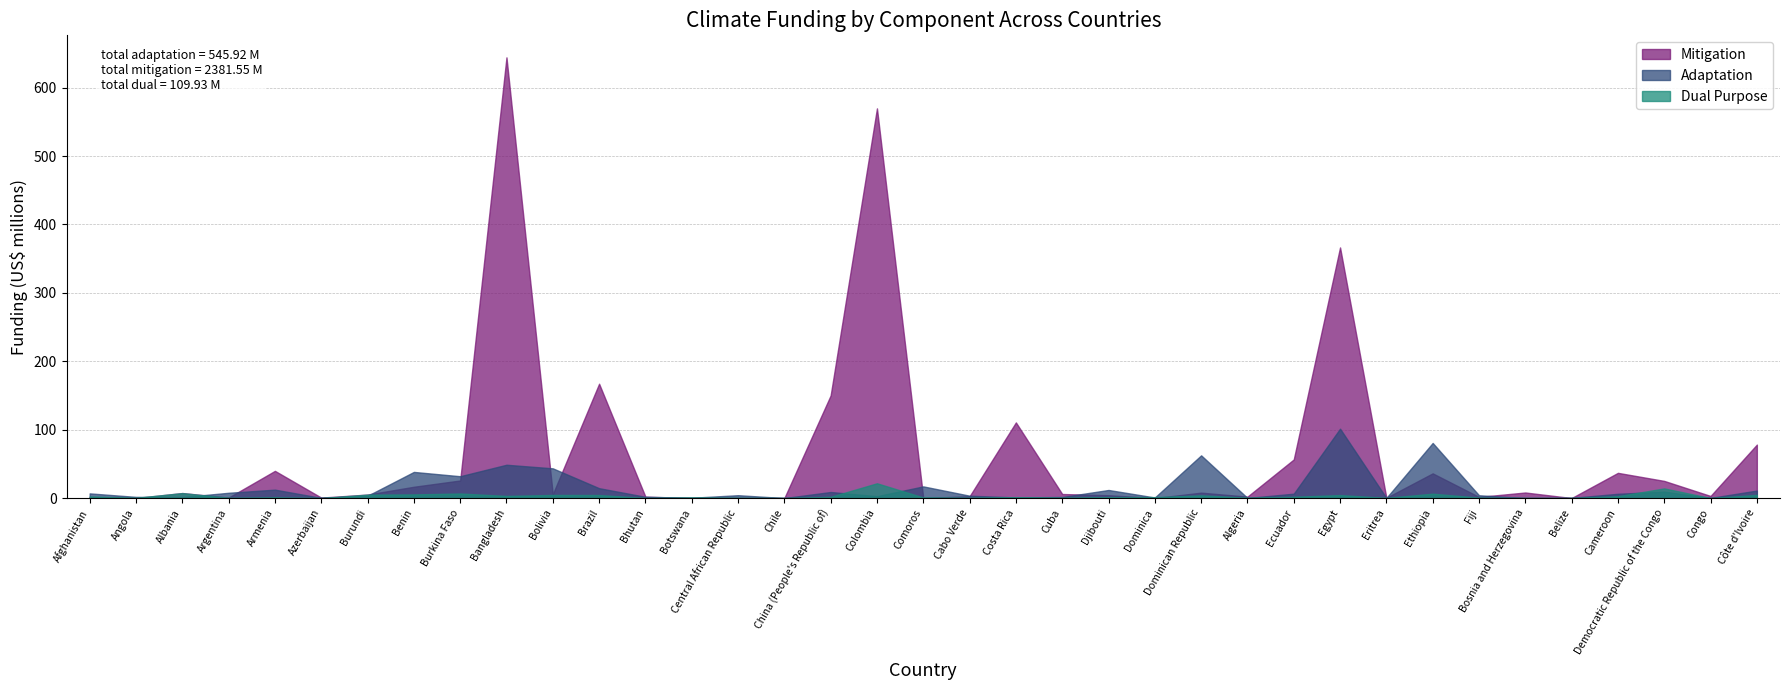

What is the difference between the highest and lowest values at Argentina?

7.4